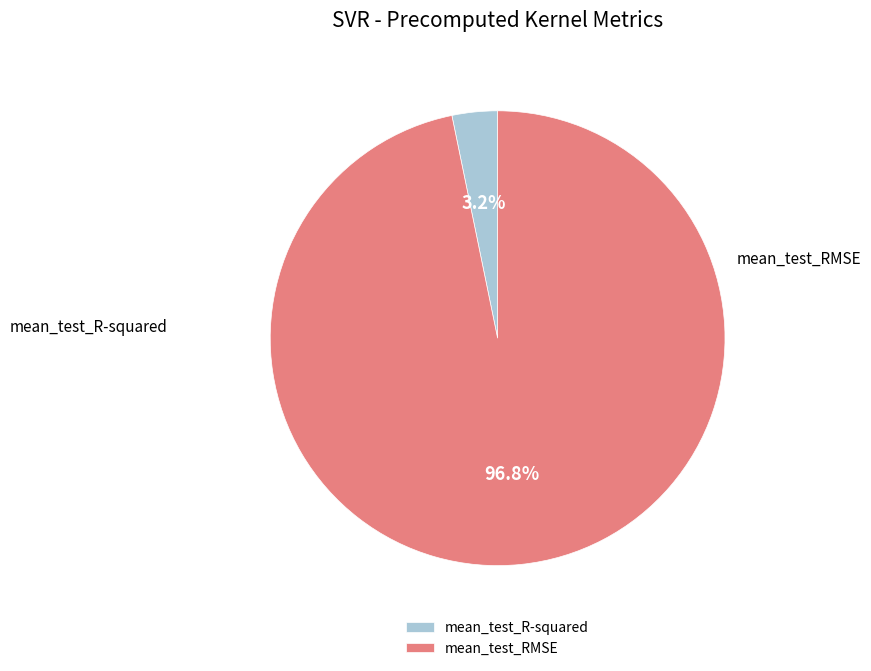

To the nearest percent, what is the combined percentage of mean_test_RMSE and mean_test_R-squared?

100%